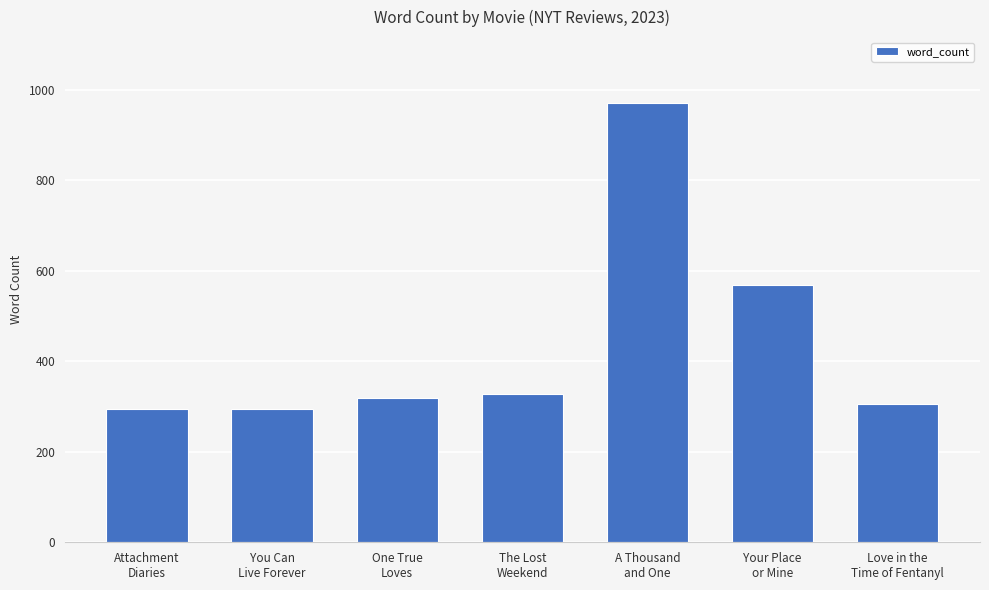

What is the sum of the values at Attachment
Diaries and Love in the
Time of Fentanyl?

601